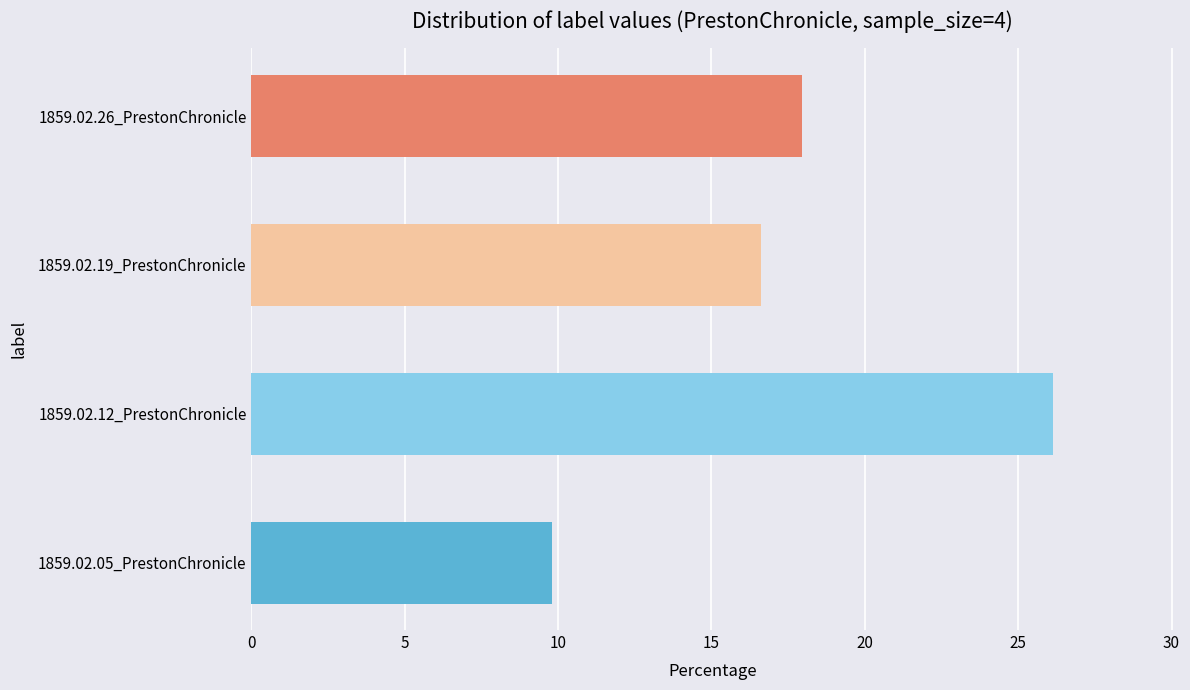

What is the difference between the second highest and minimum values?

8.1